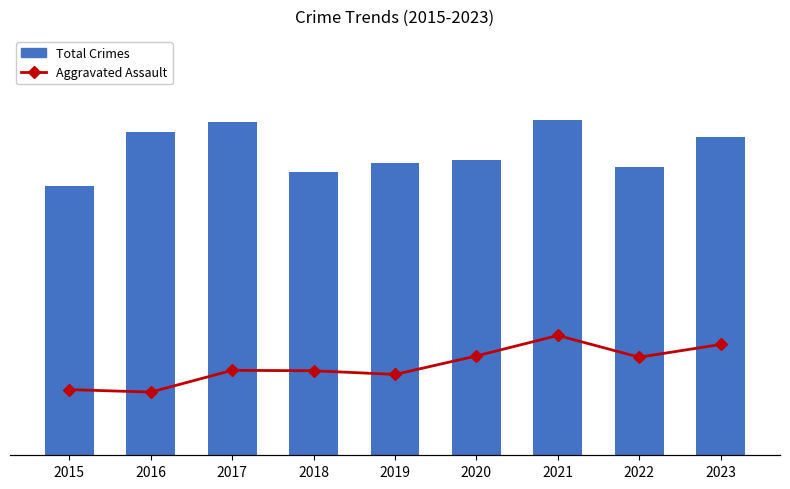

Is the value of Aggravated Assault at 2020 greater than the value of Total Crimes at 2023?

No